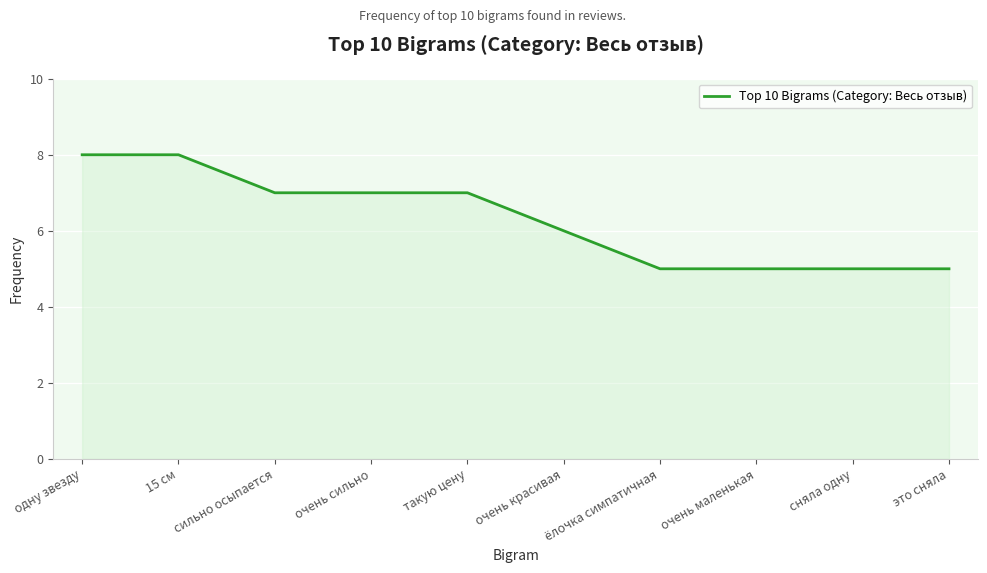

Does the chart have visible grid lines?

Yes